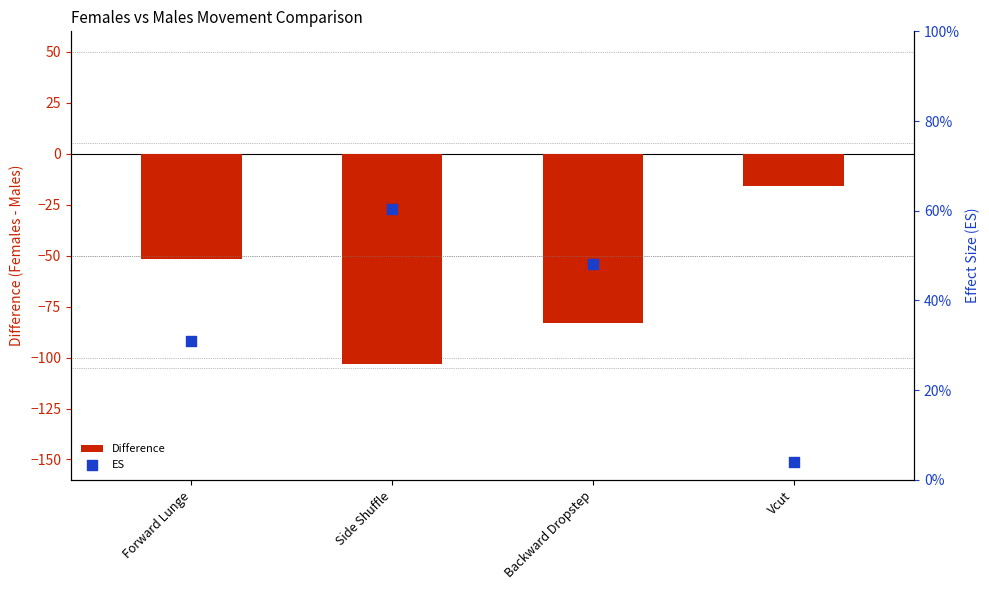

At which category is the sum across all series the highest?

Vcut